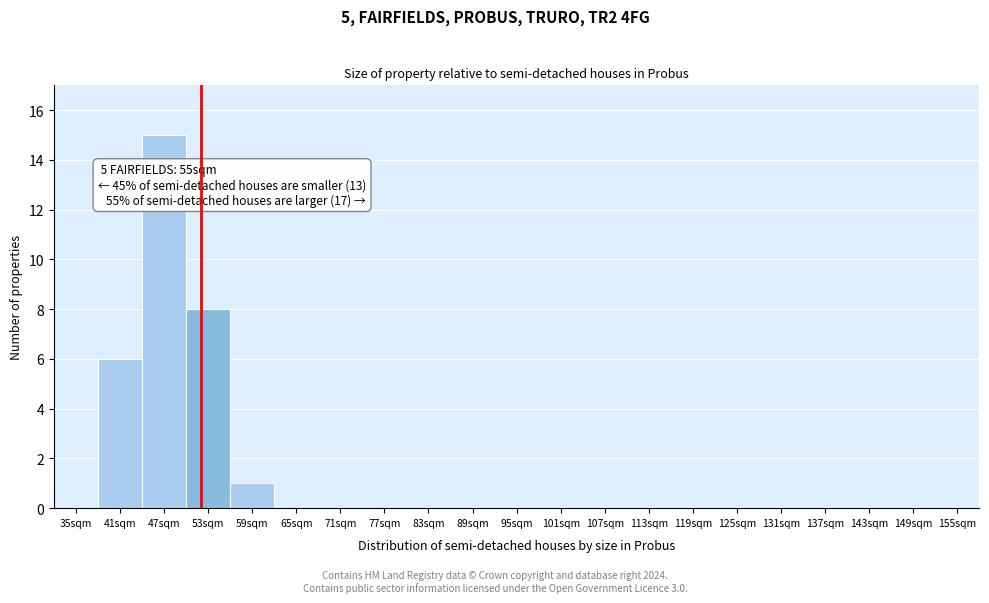

Reading left to right, list all the values displayed in this chart.

35sqm=0	41sqm=6	47sqm=15	53sqm=8	59sqm=1	65sqm=0	71sqm=0	77sqm=0	83sqm=0	89sqm=0	95sqm=0	101sqm=0	107sqm=0	113sqm=0	119sqm=0	125sqm=0	131sqm=0	137sqm=0	143sqm=0	149sqm=0	155sqm=0